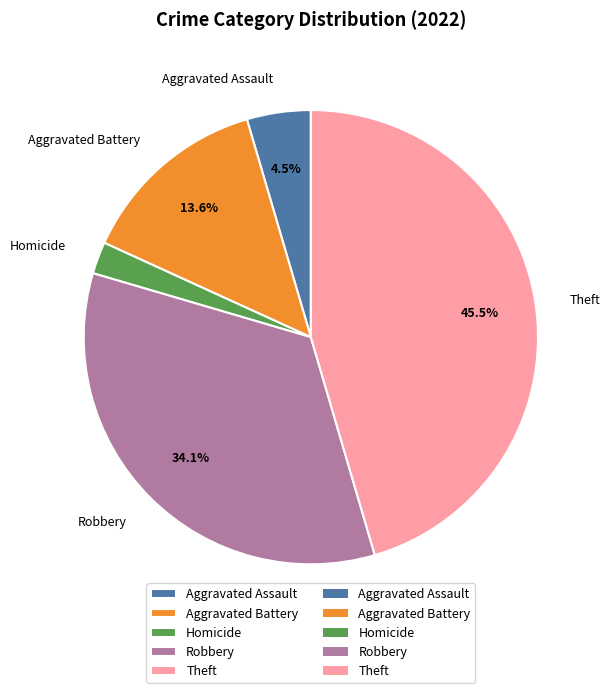

True or false: Theft accounts for 39% of the total.

False